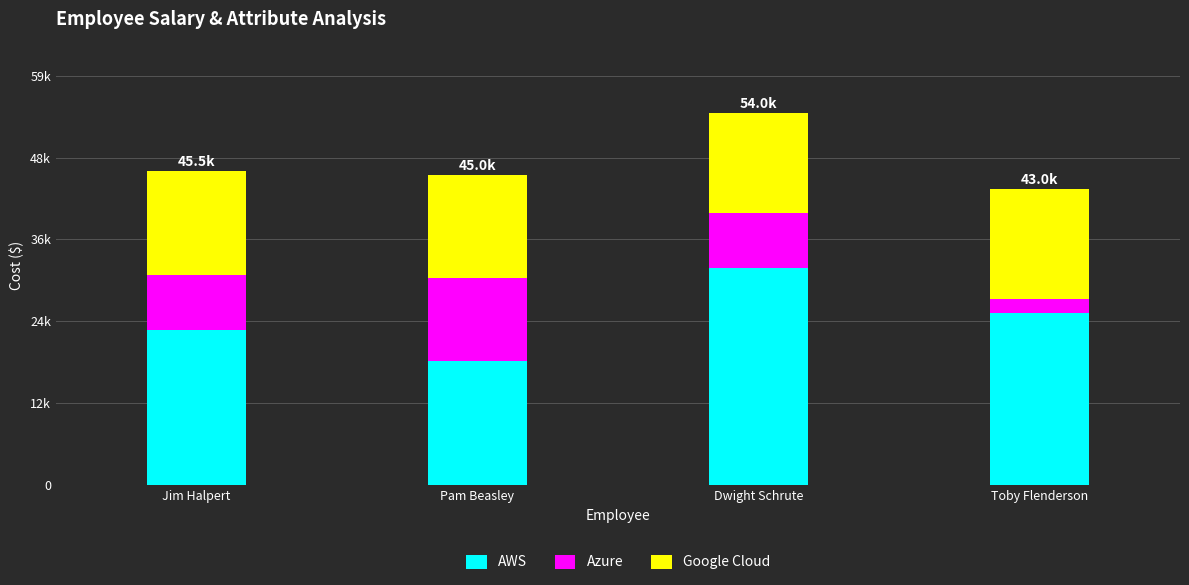

What are all the series names shown in the legend?

AWS, Azure, Google Cloud